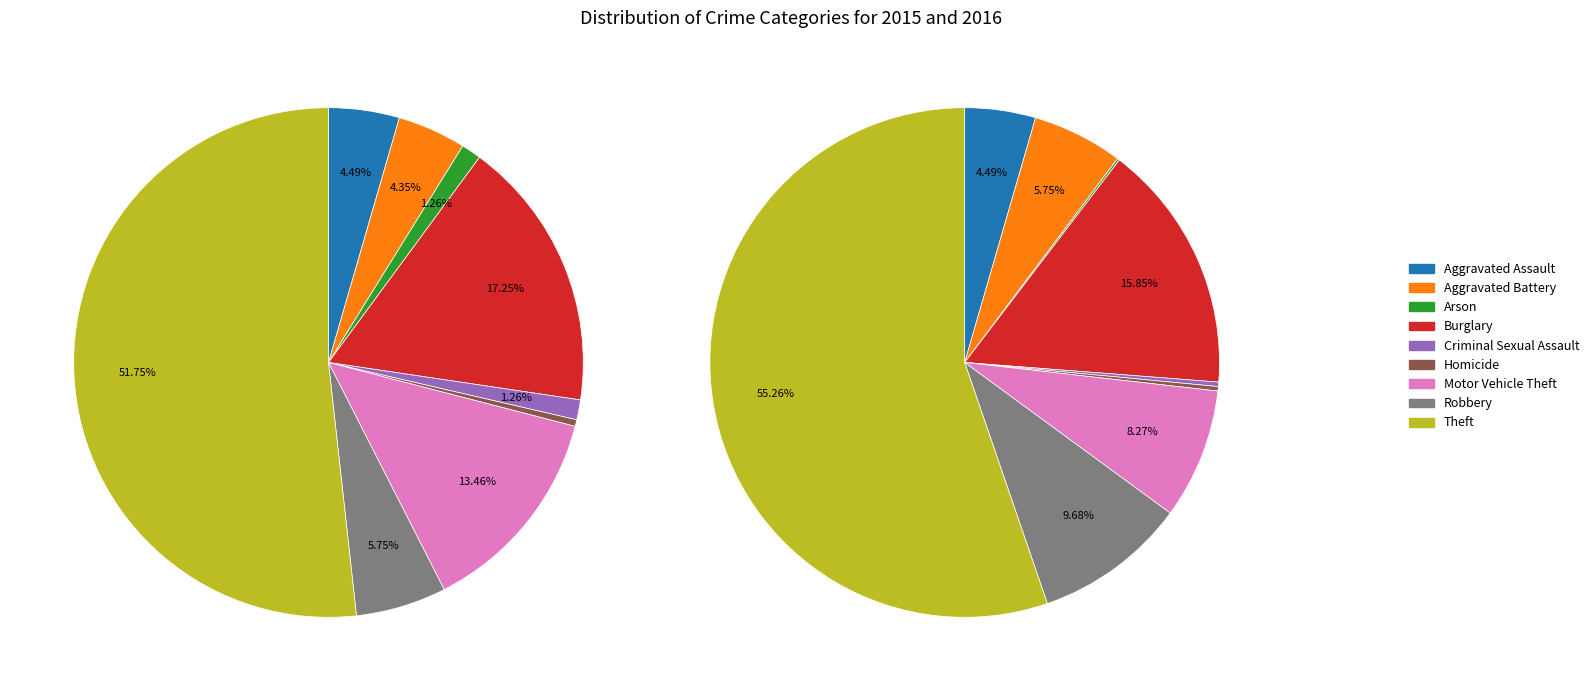

Does Aggravated Battery account for over 50% of the chart?

No